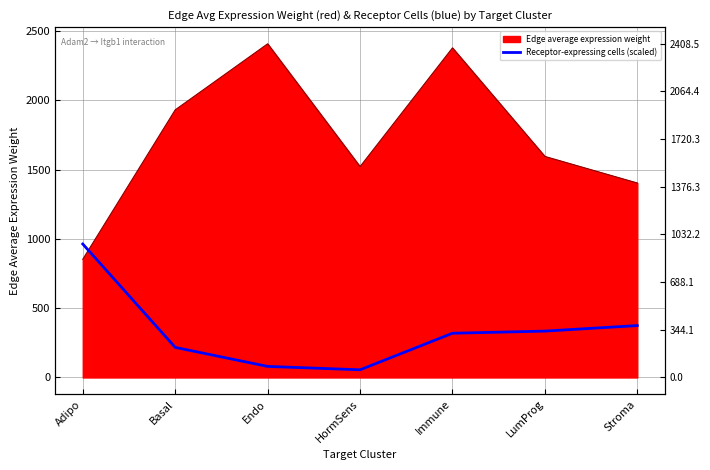

Which label corresponds to the smallest value in the chart?

HormSens